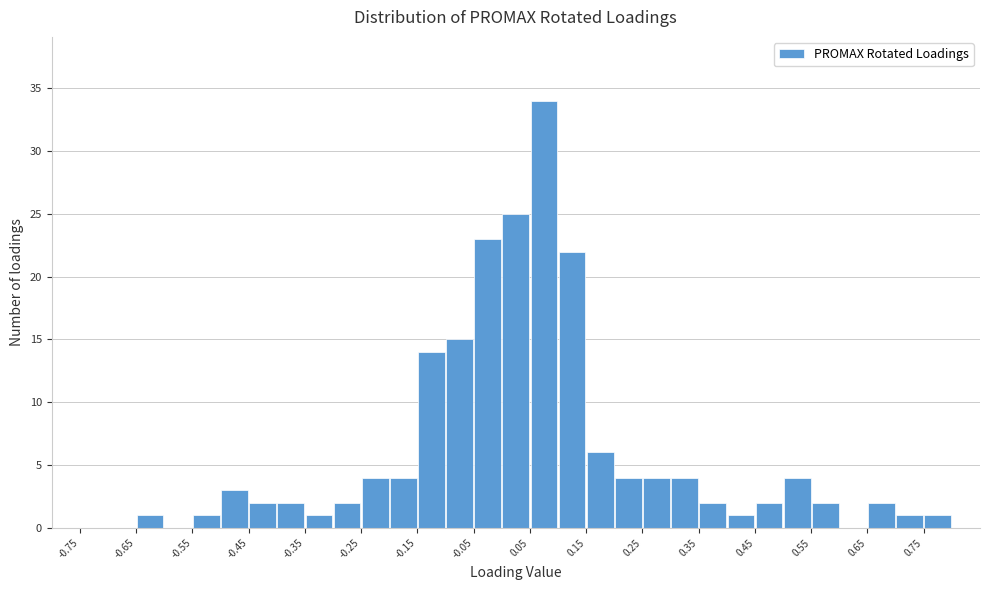

Reading left to right, transcribe this chart: for each bar, give the range it covers on the x-axis and its height. The values are not printed on the chart, so give them approximately, as read against the axis.

-0.75 to -0.70: 0
-0.70 to -0.65: 0
-0.65 to -0.60: 1
-0.60 to -0.55: 0
-0.55 to -0.50: 1
-0.50 to -0.45: 3
-0.45 to -0.40: 2
-0.40 to -0.35: 2
-0.35 to -0.30: 1
-0.30 to -0.25: 2
-0.25 to -0.20: 4
-0.20 to -0.15: 4
-0.15 to -0.10: 14
-0.10 to -0.05: 15
-0.05 to 0.00: 23
0.00 to 0.05: 25
0.05 to 0.10: 34
0.10 to 0.15: 22
0.15 to 0.20: 6
0.20 to 0.25: 4
0.25 to 0.30: 4
0.30 to 0.35: 4
0.35 to 0.40: 2
0.40 to 0.45: 1
0.45 to 0.50: 2
0.50 to 0.55: 4
0.55 to 0.60: 2
0.60 to 0.65: 0
0.65 to 0.70: 2
0.70 to 0.75: 1
0.75 to 0.80: 1